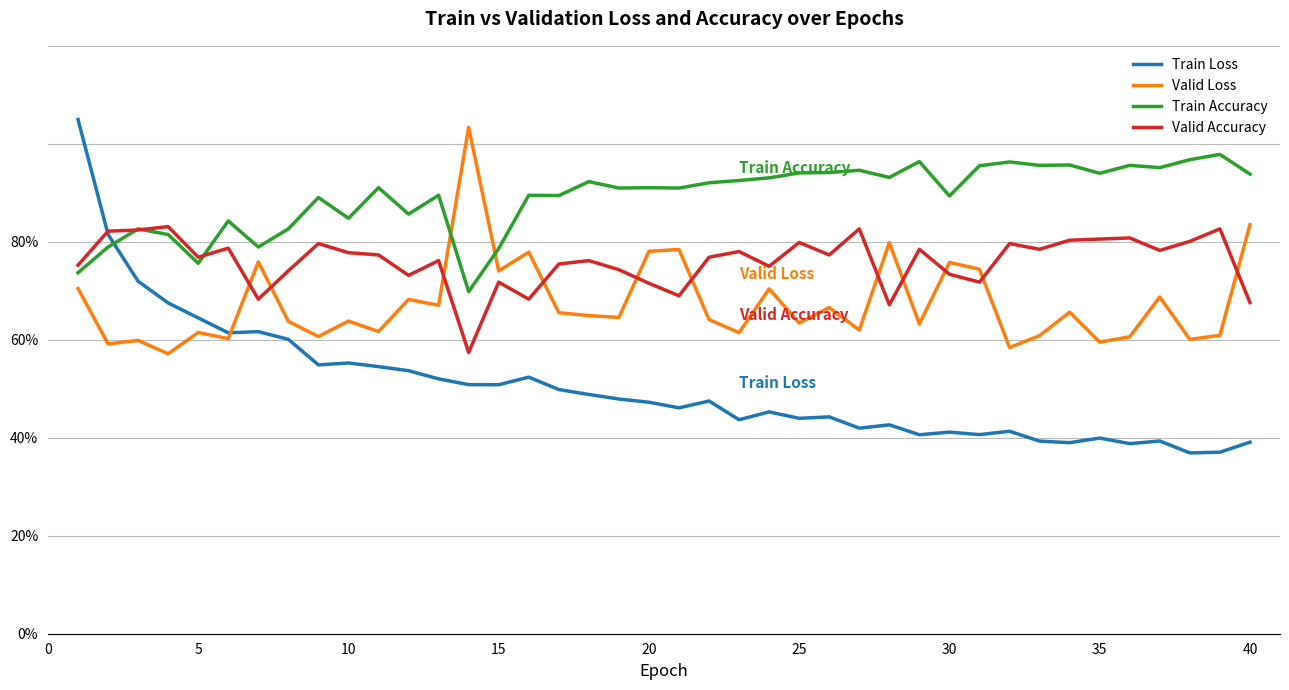

What are all the series names shown in the legend?

Train Loss, Valid Loss, Train Accuracy, Valid Accuracy